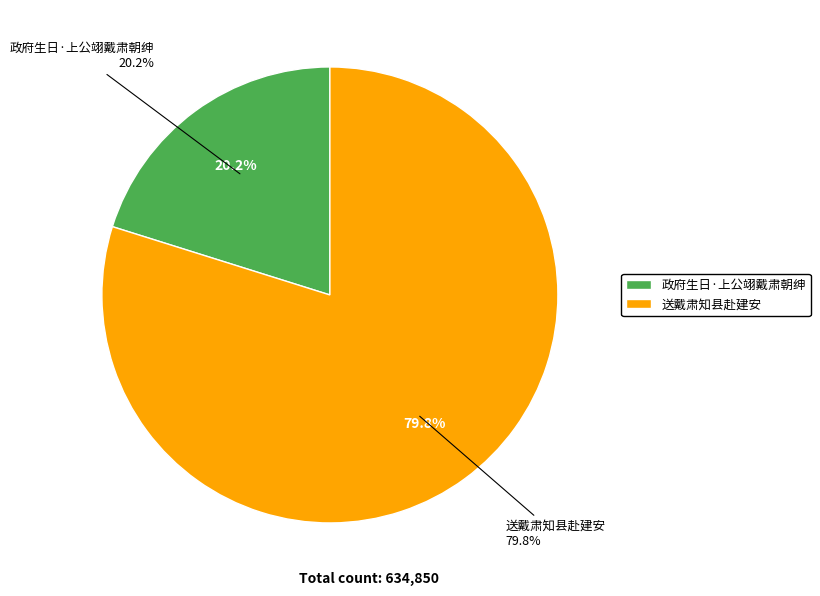

Rank the categories by value from highest to lowest.

送戴肃知县赴建安, 政府生日·上公翊戴肃朝绅